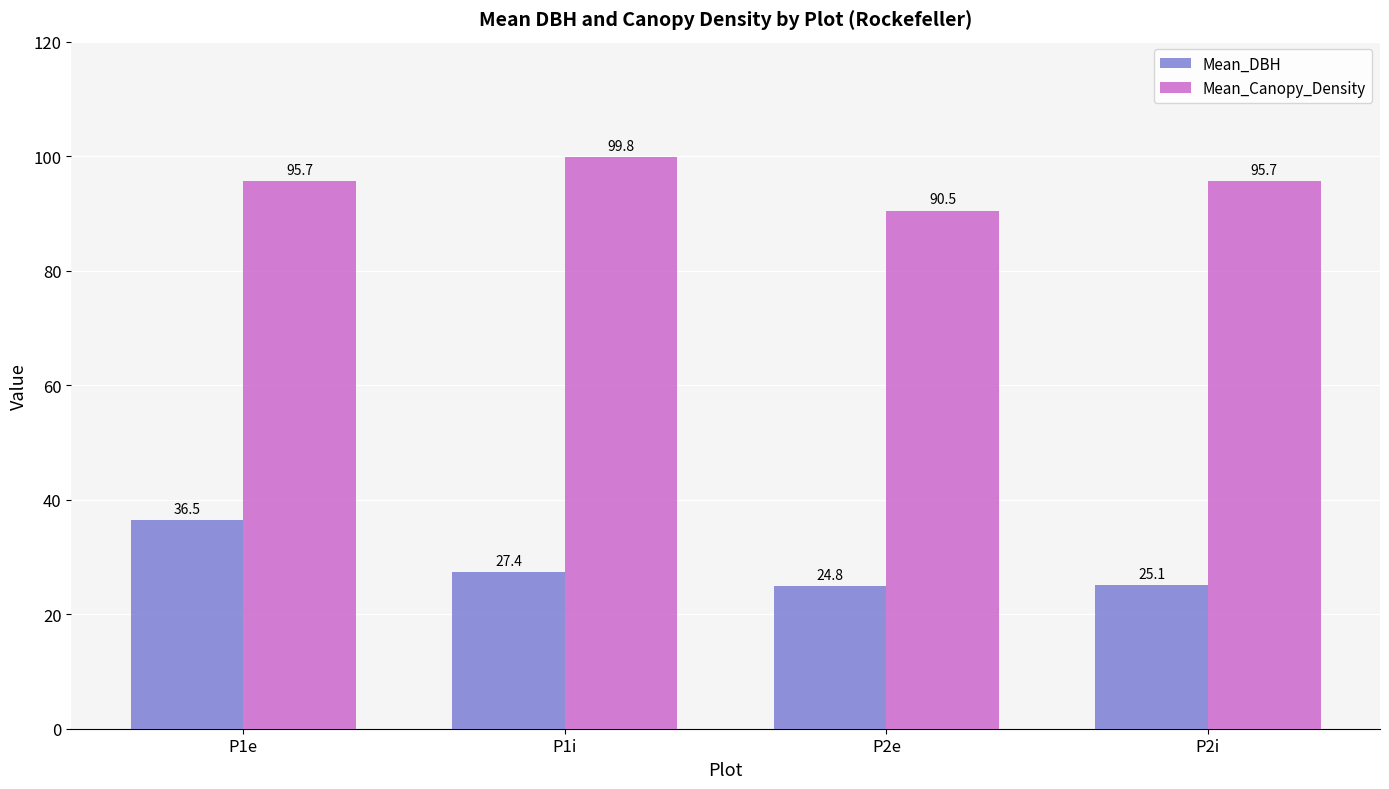

What is the spread (max minus min) of values at P1e?

59.2